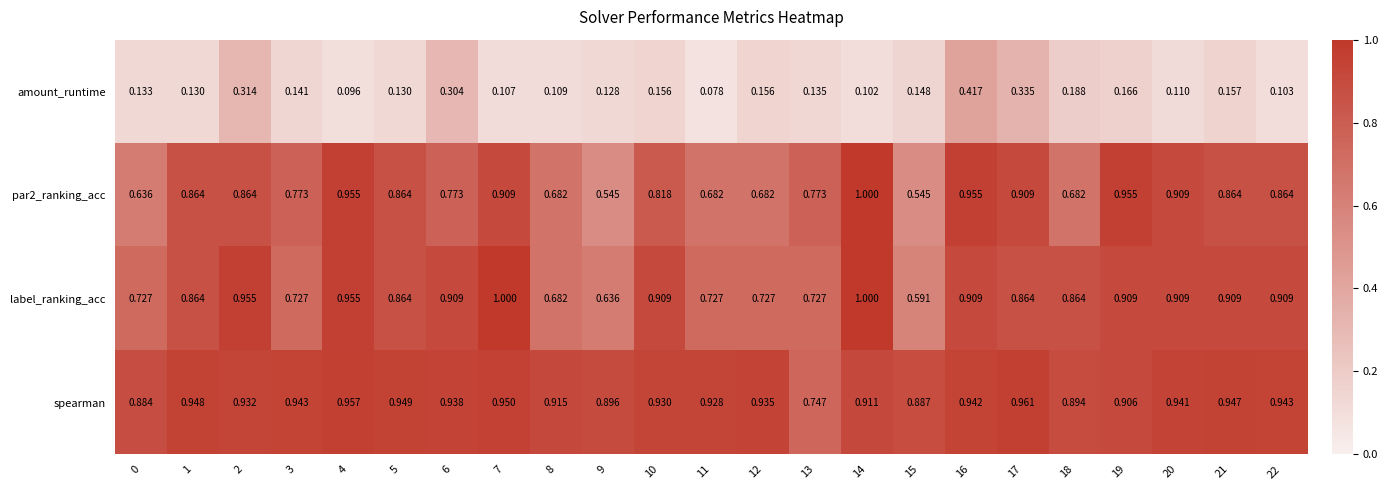

What is the total value across all series at 4?

3.0